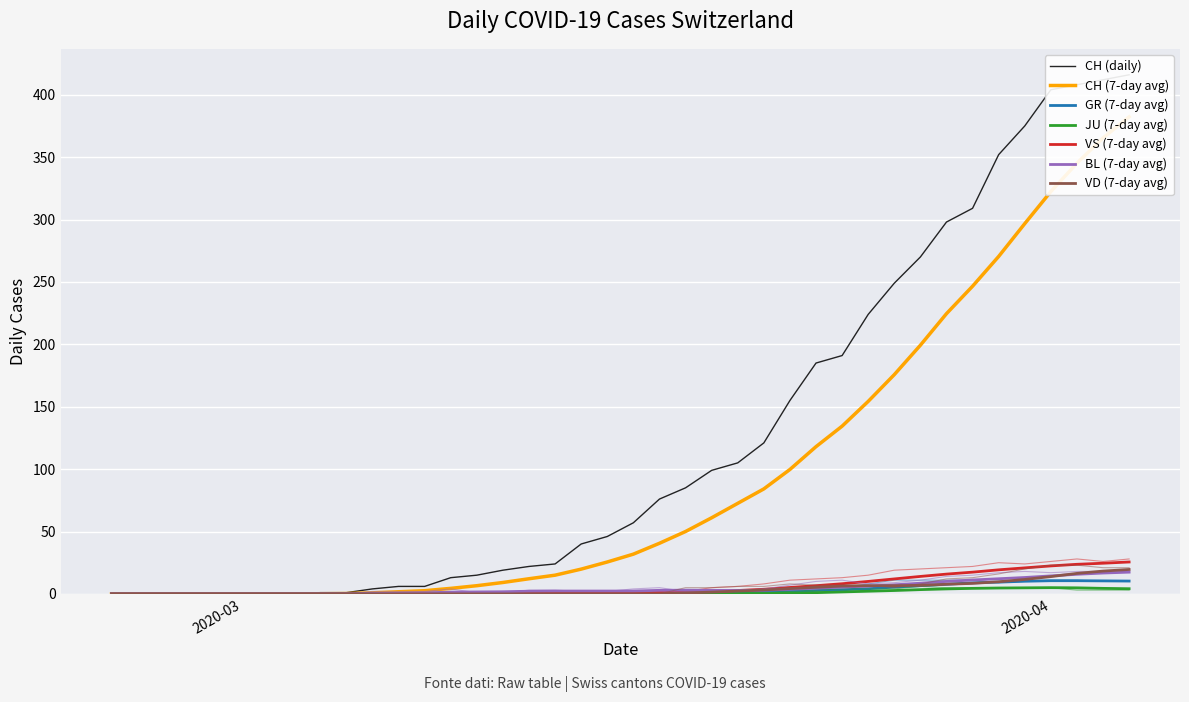

How many categories are shown in the chart?

40